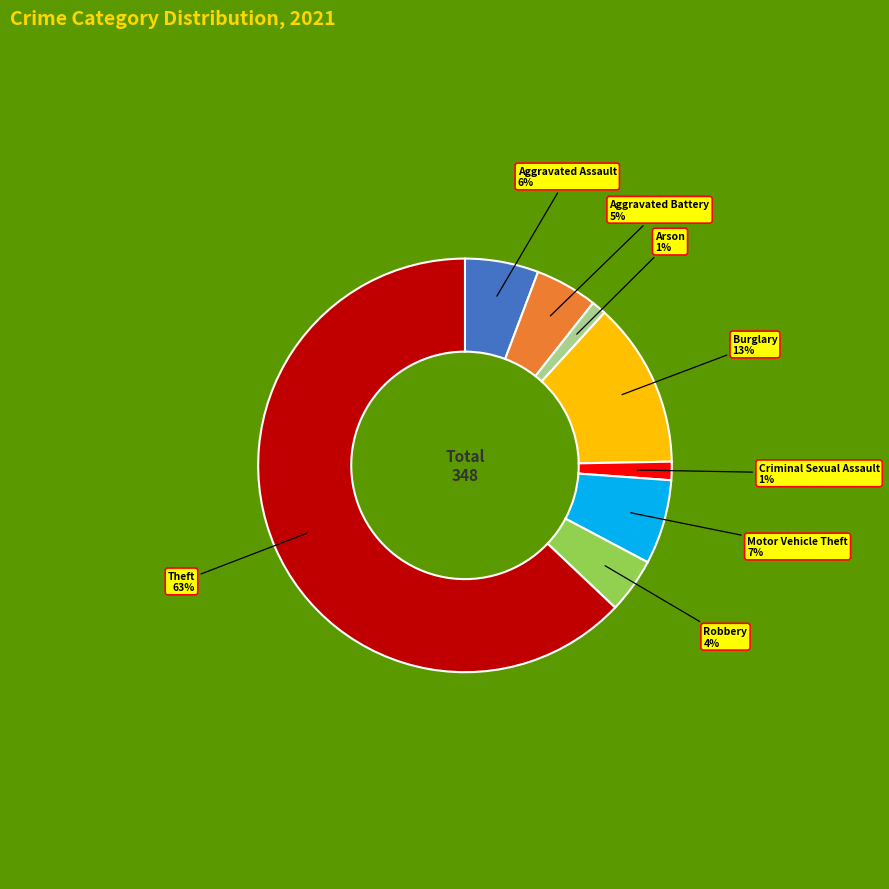

Is there any slice that represents more than half of the pie?

Yes